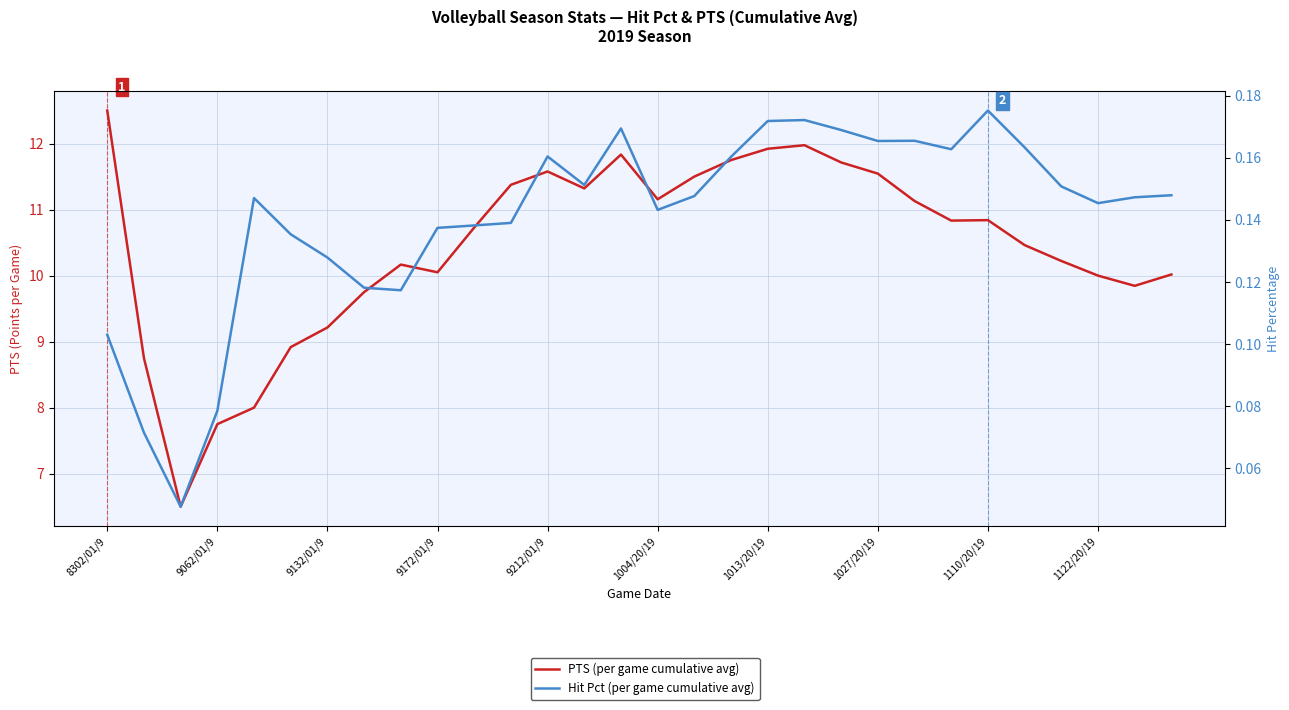

What is the total value across all series at 25?

10.6